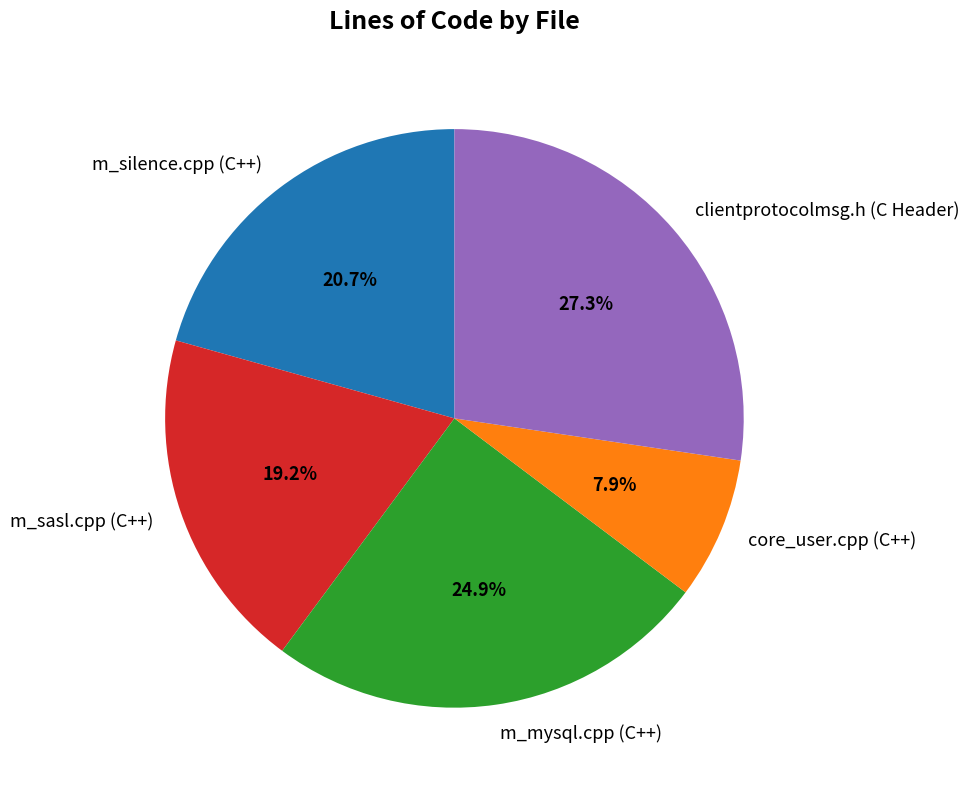

Rank the categories by value from highest to lowest.

clientprotocolmsg.h (C Header), m_mysql.cpp (C++), m_silence.cpp (C++), m_sasl.cpp (C++), core_user.cpp (C++)